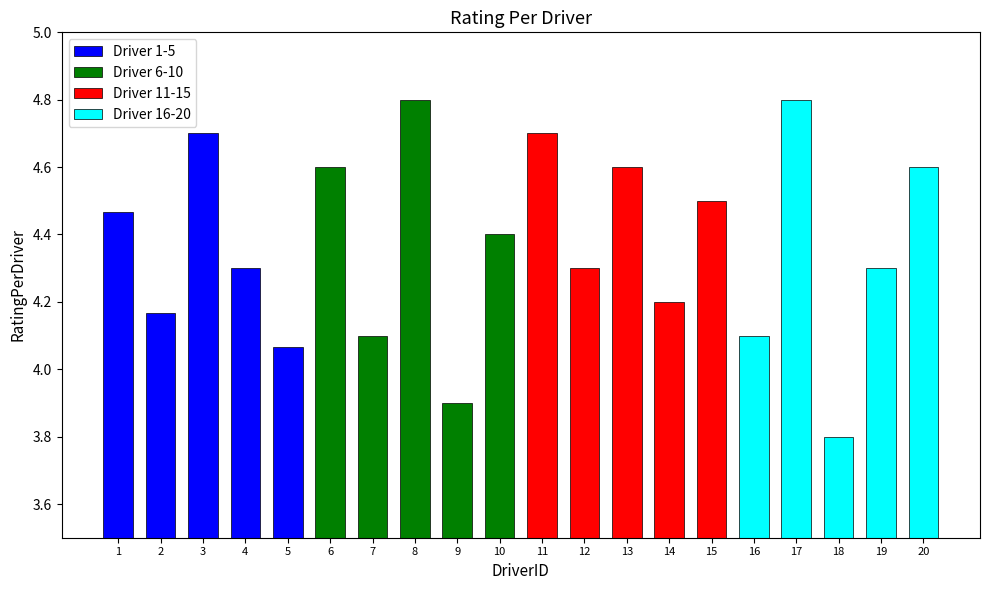

Reading left to right, list all the values displayed in this chart.

Driver 1-5: 4.5	4.2	4.7	4.3	4.1
Driver 6-10: 4.6	4.1	4.8	3.9	4.4
Driver 11-15: 4.7	4.3	4.6	4.2	4.5
Driver 16-20: 4.1	4.8	3.8	4.3	4.6